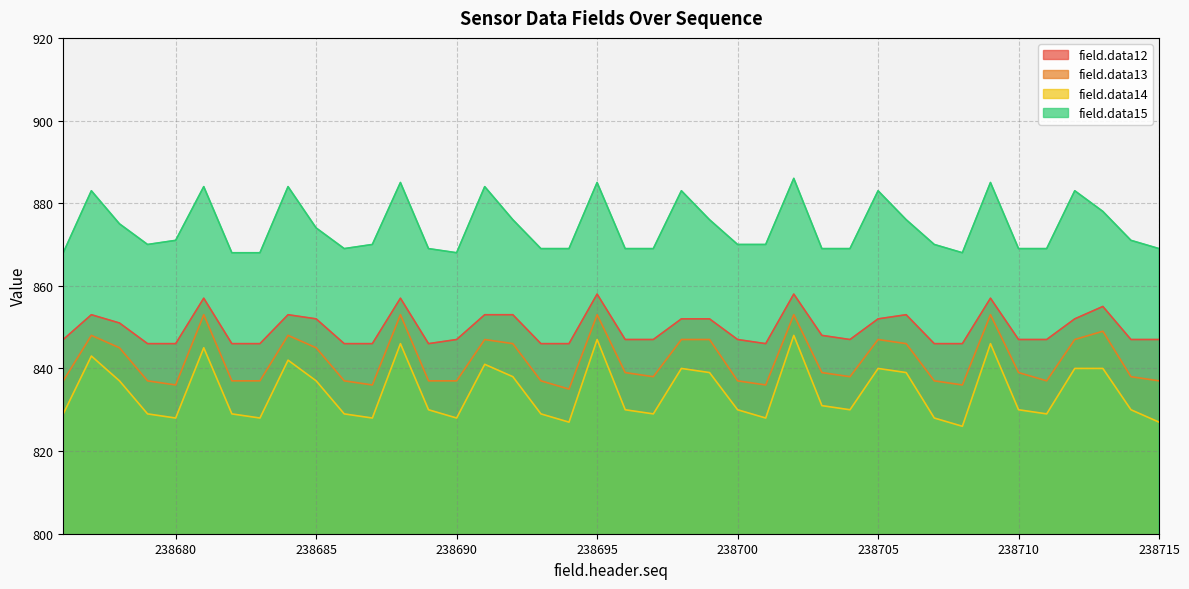

What is the total value across all series at 238715?

3380